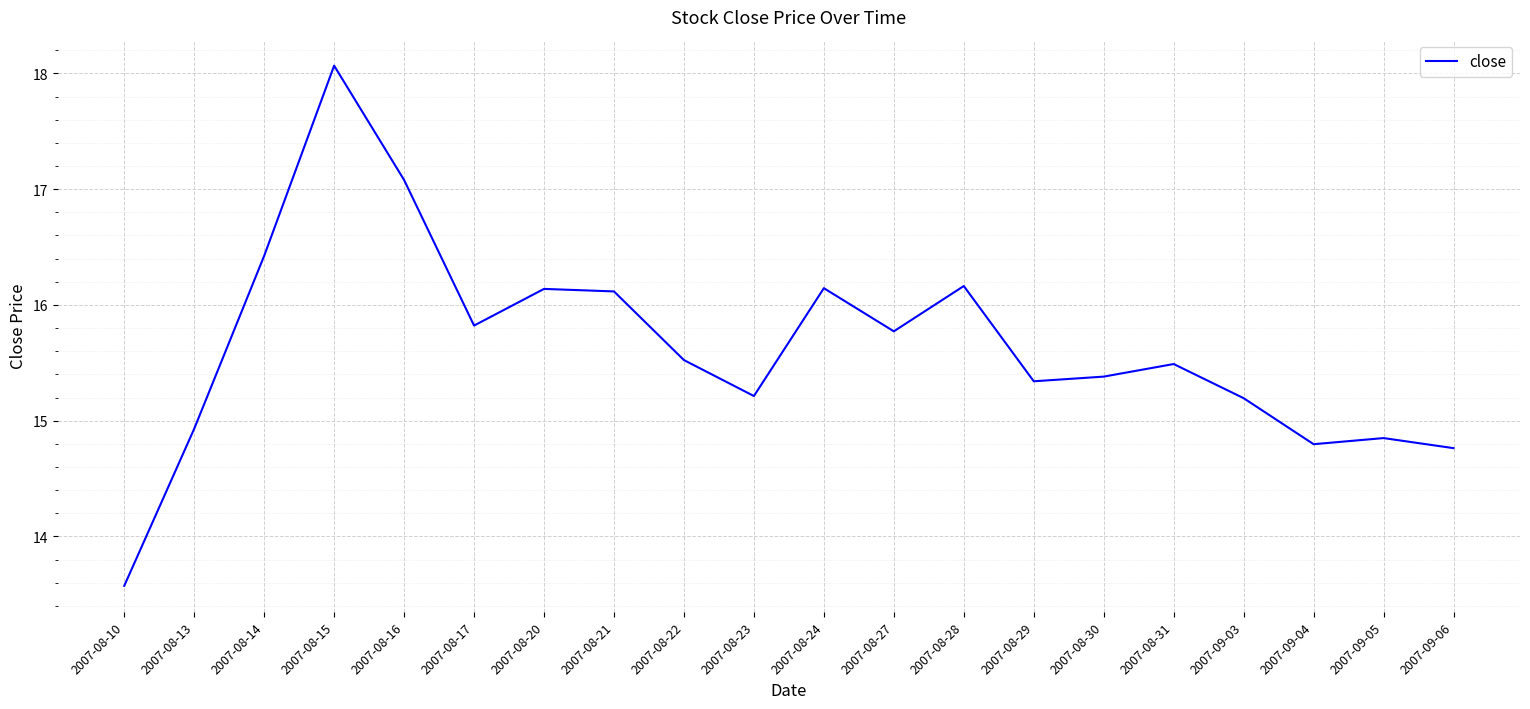

Where does the data first go above 15?

2007-08-14